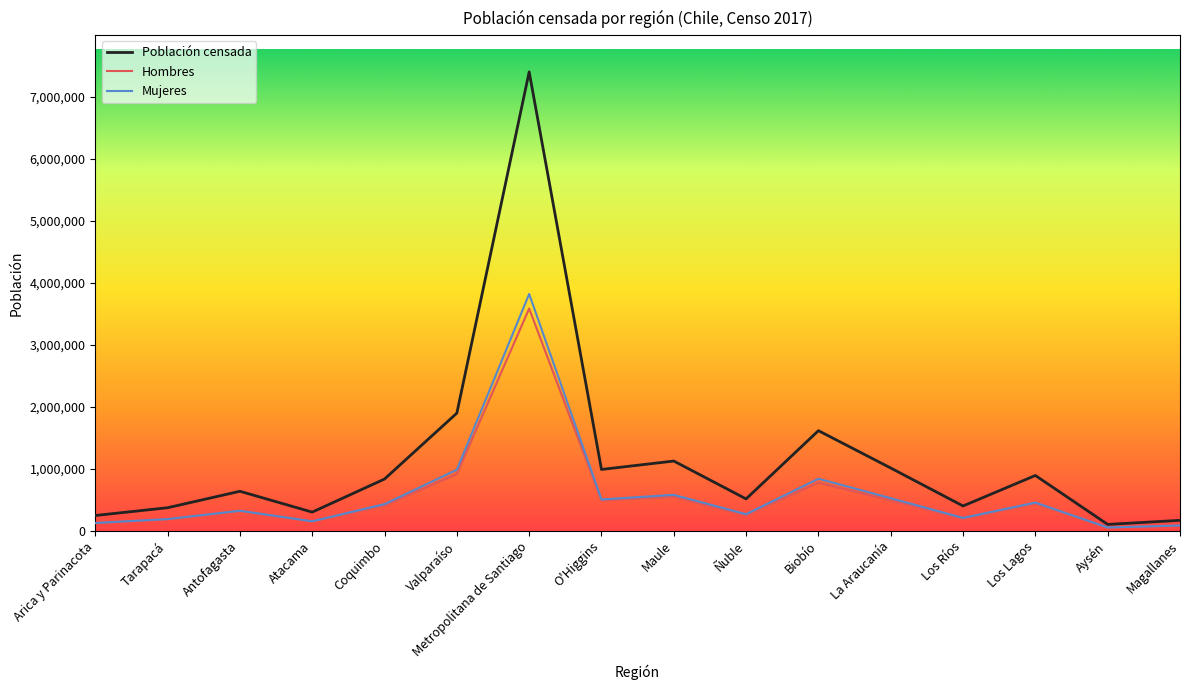

The Hombres series shows 483948 at O'Higgins. True or false?

True